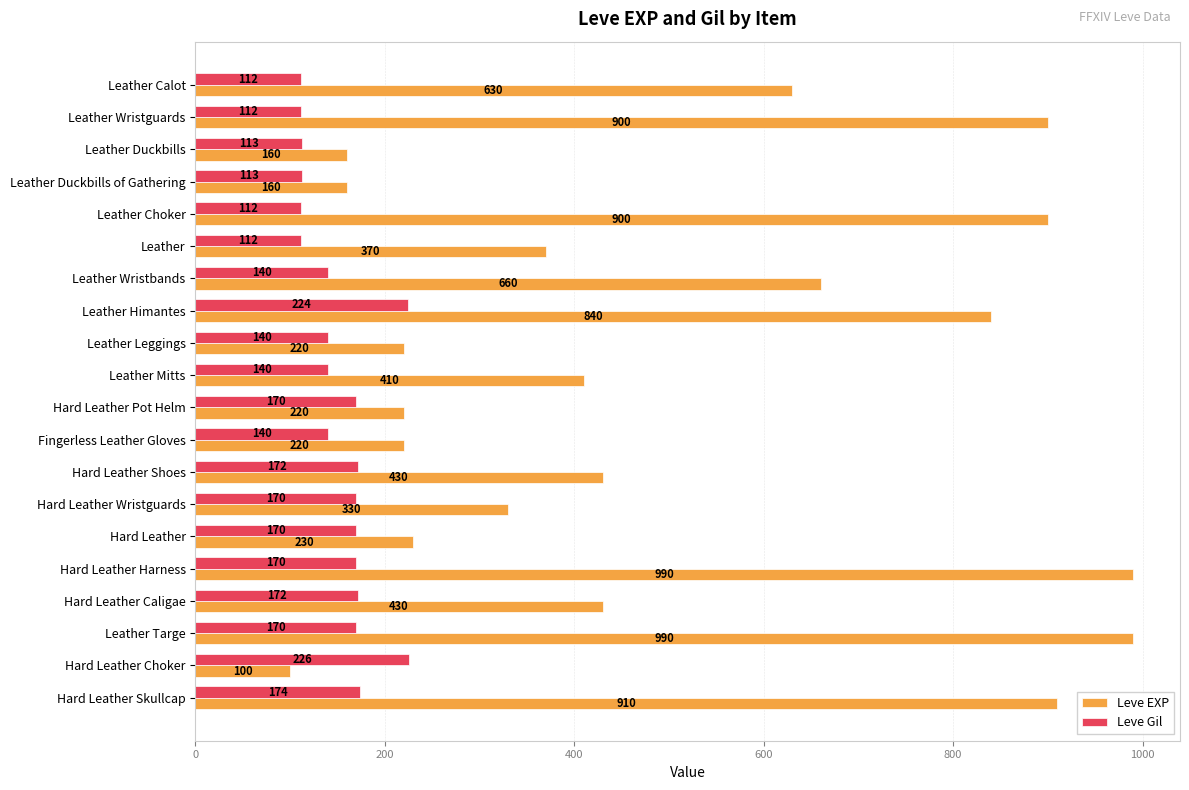

Between Leather Wristguards and Hard Leather Choker, which series saw the biggest shift?

Leve EXP